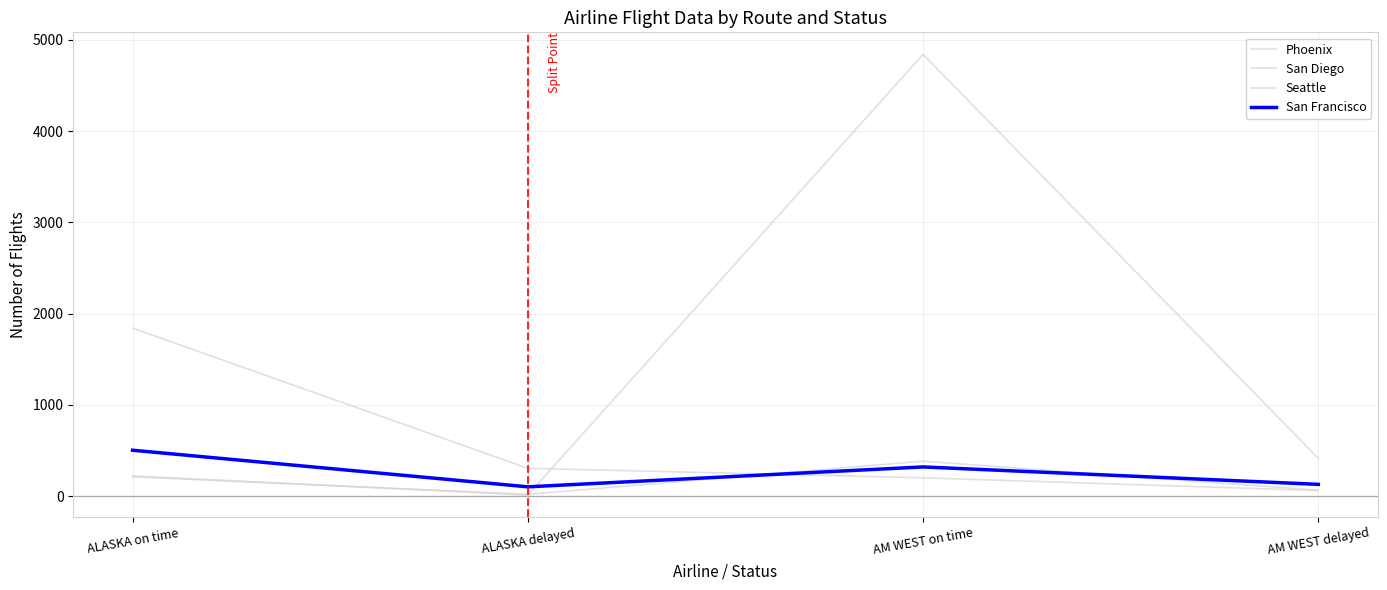

How many lines are shown in the chart?

4